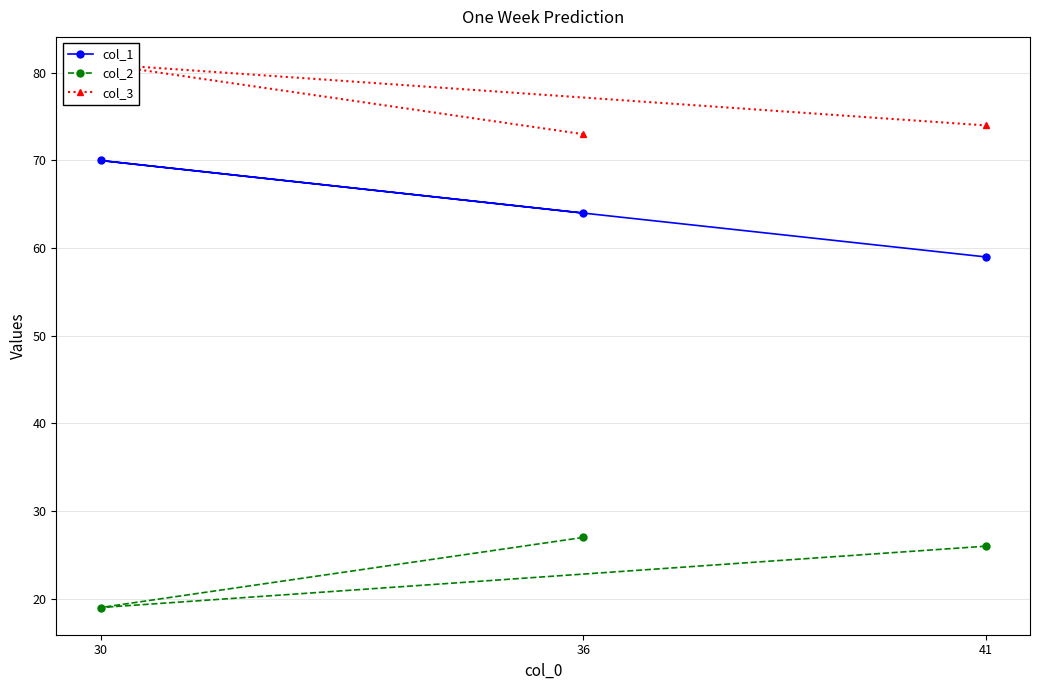

What is the difference between the highest and lowest values at 30?

62